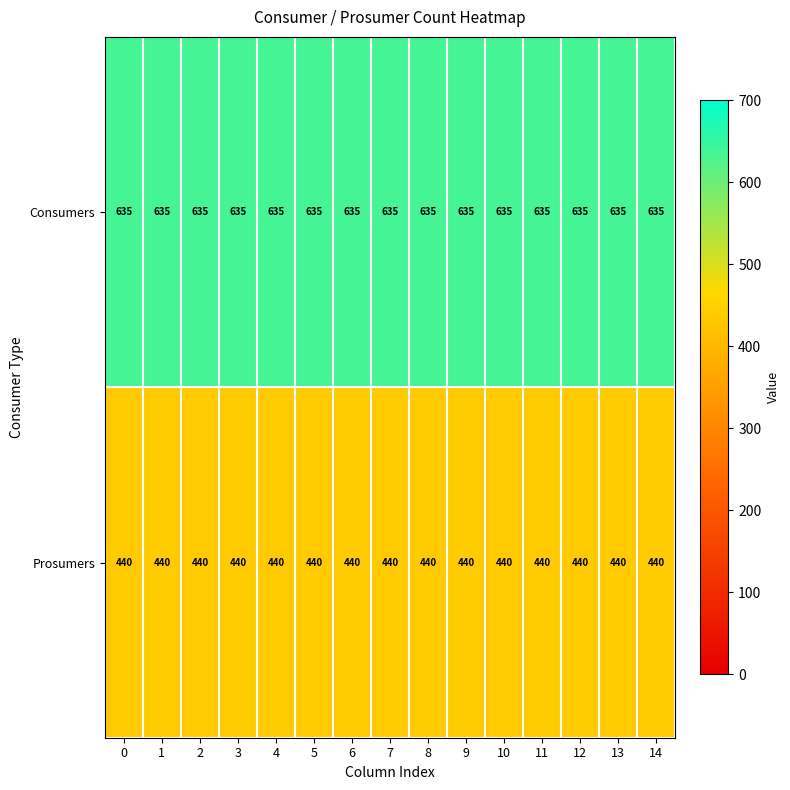

What is the total value across all series at 11?

1075